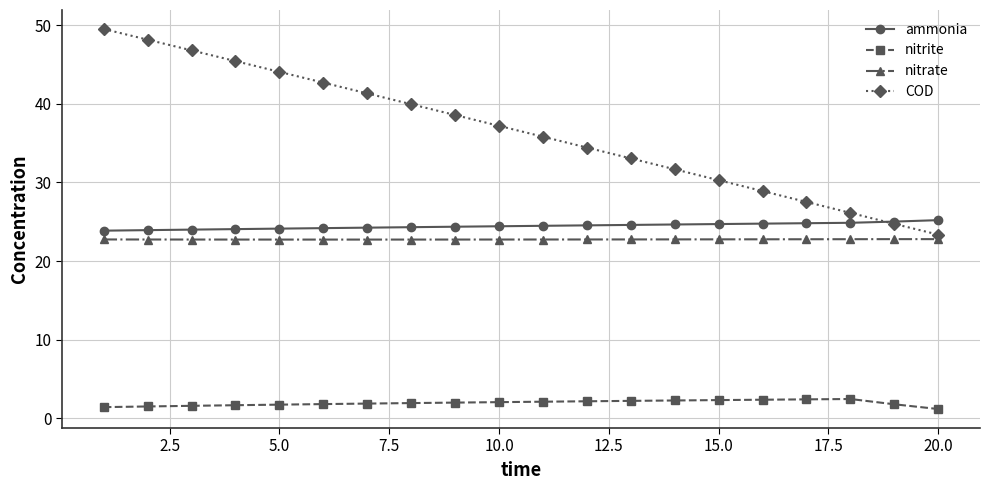

How many lines are shown in the chart?

4